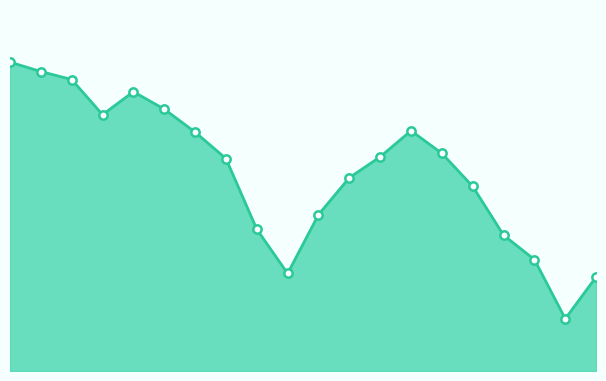

List the labels in order of value, smallest first.

2022-05-09, 2022-05-16, 2022-03-07, 2022-05-02, 2022-04-25, 2022-03-01, 2022-03-14, 2022-04-18, 2022-03-21, 2022-02-22, 2022-03-28, 2022-04-11, 2022-02-14, 2022-04-04, 2022-01-24, 2022-02-07, 2022-02-01, 2022-01-18, 2022-01-10, 2022-01-03